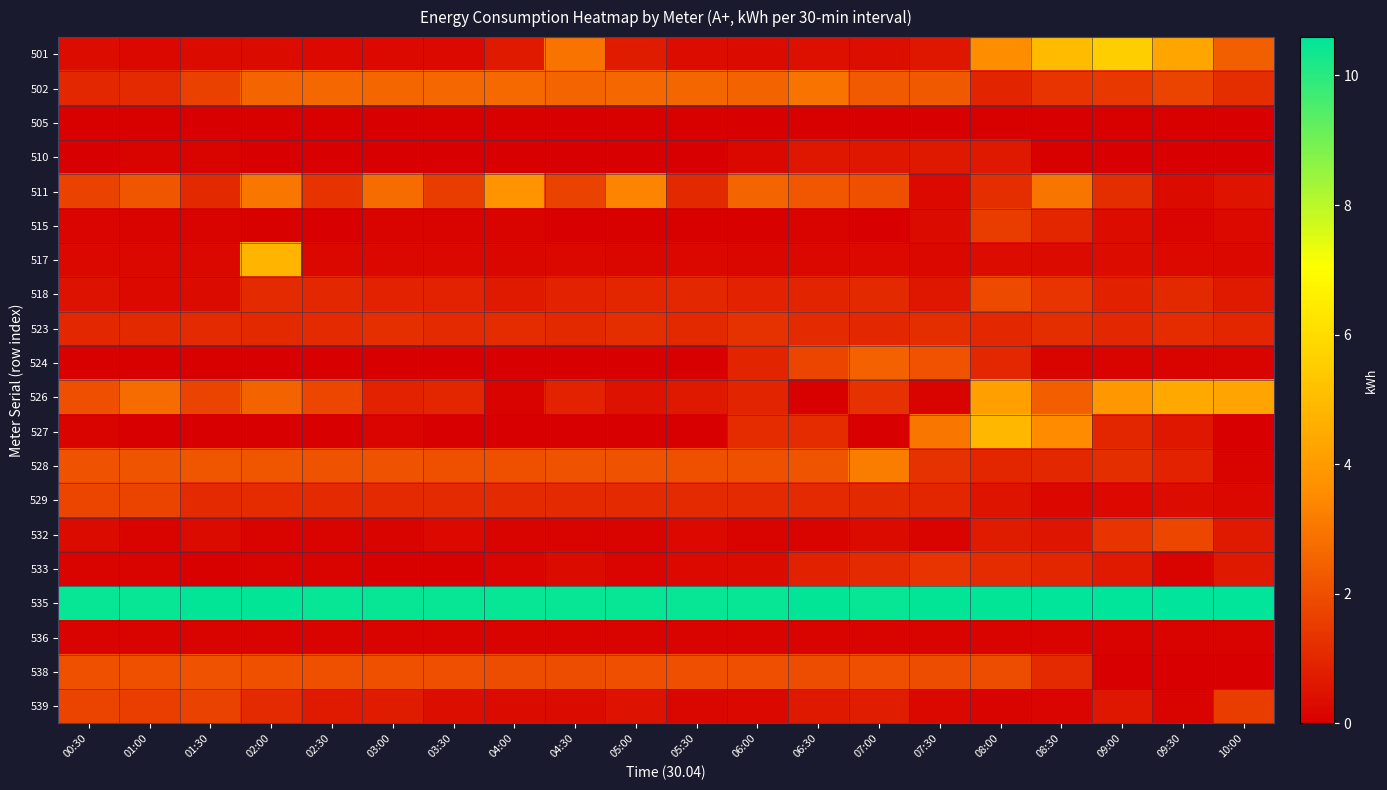

At how many categories does at least one series exceed 1?

20